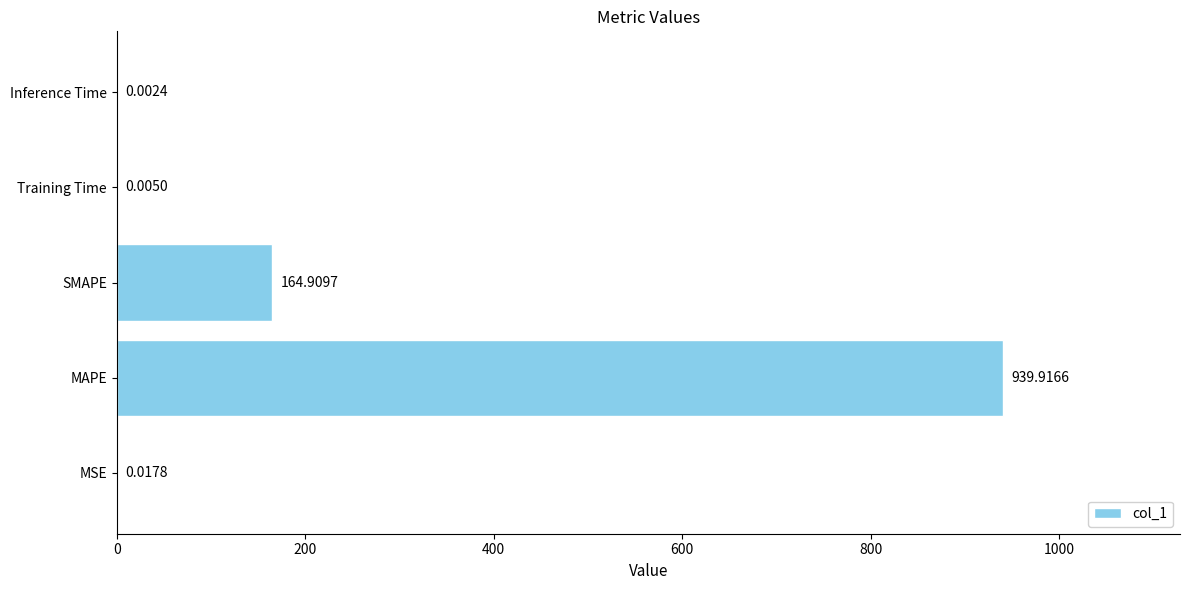

How many data points does each series have?

5